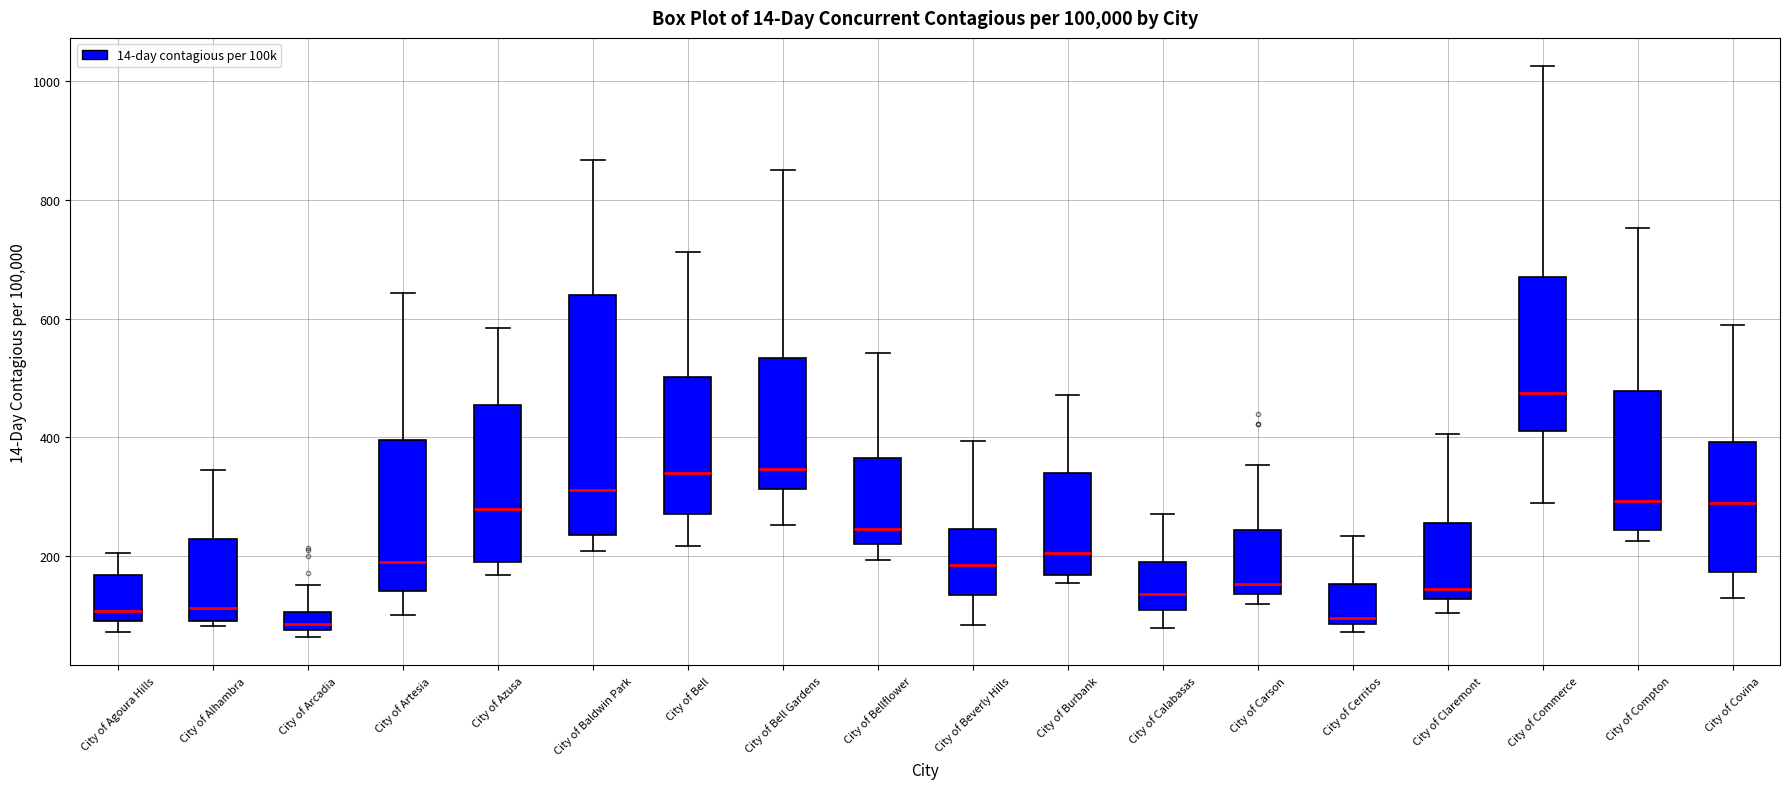

Reading left to right, read every box against the y-axis: the position of its median line, the range the box covers, and the ends of its whiskers. The values are not printed on the chart, so give them approximately, as read against the axis.

City of Agoura Hills: median 100 (just above the box's lower edge), box 100 to 160, whiskers 80 to 200
City of Alhambra: median 120, box 100 to 220, whiskers 80 to 340
City of Arcadia: median 80 (just above the box's lower edge), box 80 to 100, whiskers 60 to 160
City of Artesia: median 200, box 140 to 400, whiskers 100 to 640
City of Azusa: median 280, box 200 to 460, whiskers 160 to 580
City of Baldwin Park: median 320, box 240 to 640, whiskers 200 to 860
City of Bell: median 340, box 280 to 500, whiskers 220 to 720
City of Bell Gardens: median 340, box 320 to 540, whiskers 260 to 860
City of Bellflower: median 240, box 220 to 360, whiskers 200 to 540
City of Beverly Hills: median 180, box 140 to 240, whiskers 80 to 400
City of Burbank: median 200, box 160 to 340, whiskers 160 (just below the box's lower edge) to 480
City of Calabasas: median 140, box 120 to 200, whiskers 80 to 280
City of Carson: median 160, box 140 to 240, whiskers 120 to 360
City of Cerritos: median 100, box 80 to 160, whiskers 80 (just below the box's lower edge) to 240
City of Claremont: median 140, box 120 to 260, whiskers 100 to 400
City of Commerce: median 480, box 420 to 680, whiskers 300 to 1020
City of Compton: median 300, box 240 to 480, whiskers 220 to 760
City of Covina: median 280, box 180 to 400, whiskers 140 to 580